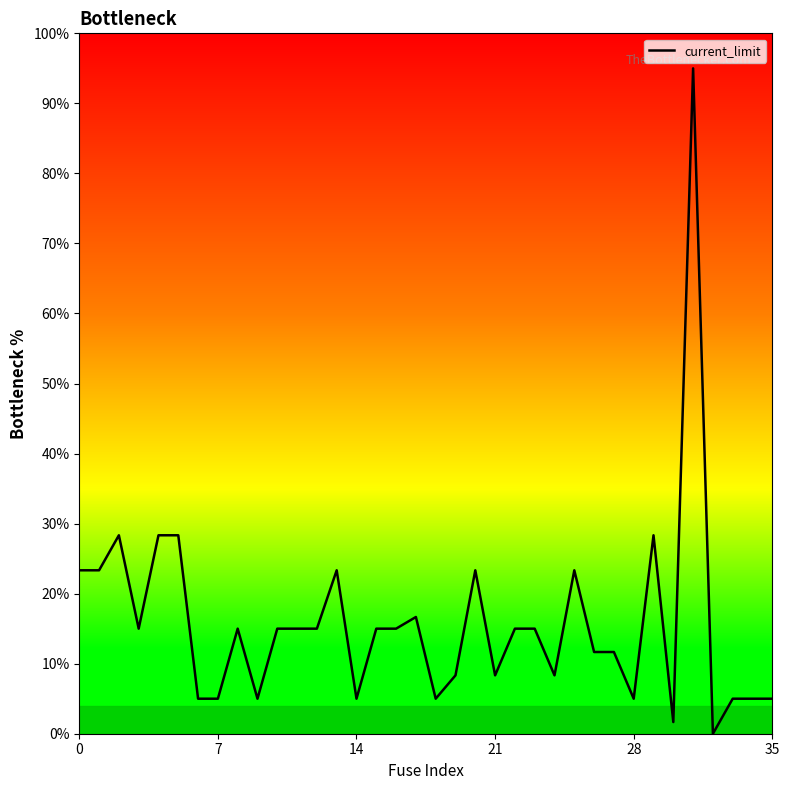

How many interior local valleys (lower than both neighbors) does the data have?

9